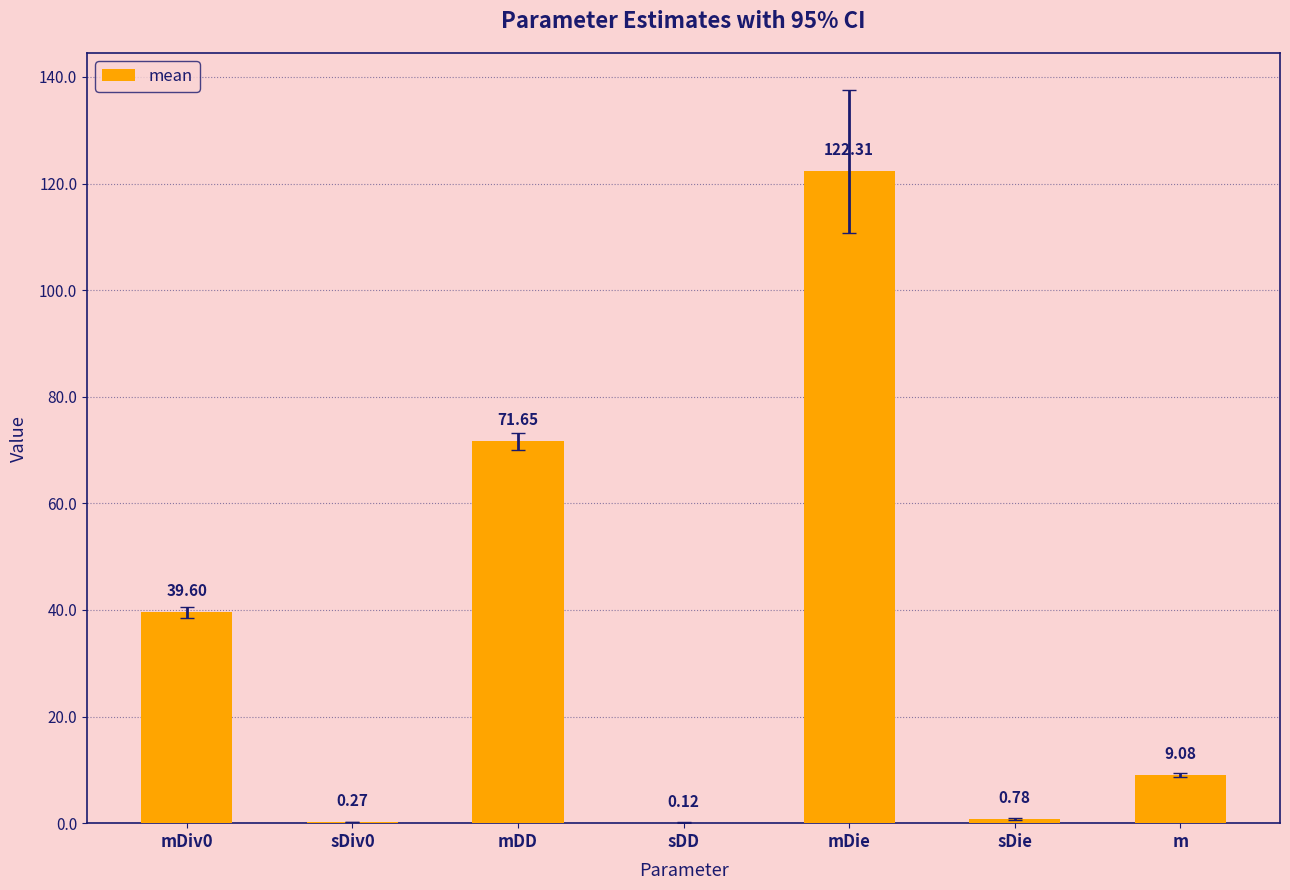

What value does the data have at mDD?

71.7